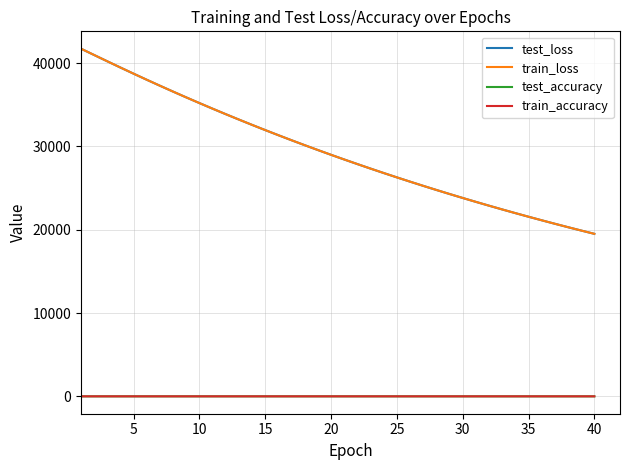

True or false: test_accuracy and train_loss intersect in this chart.

False